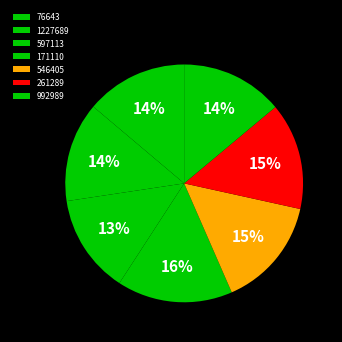

Is 546405 the majority of the pie?

No